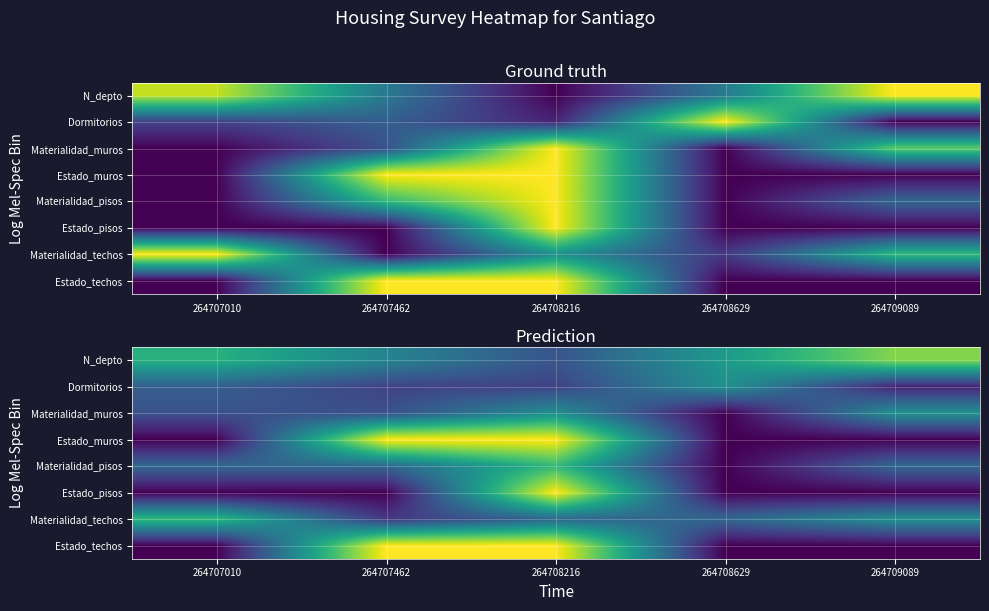

Rank the series at 264707010 from lowest to highest value.

Estado_muros, Estado_pisos, Estado_techos, Materialidad_muros, Dormitorios, Materialidad_pisos, N_depto, Materialidad_techos